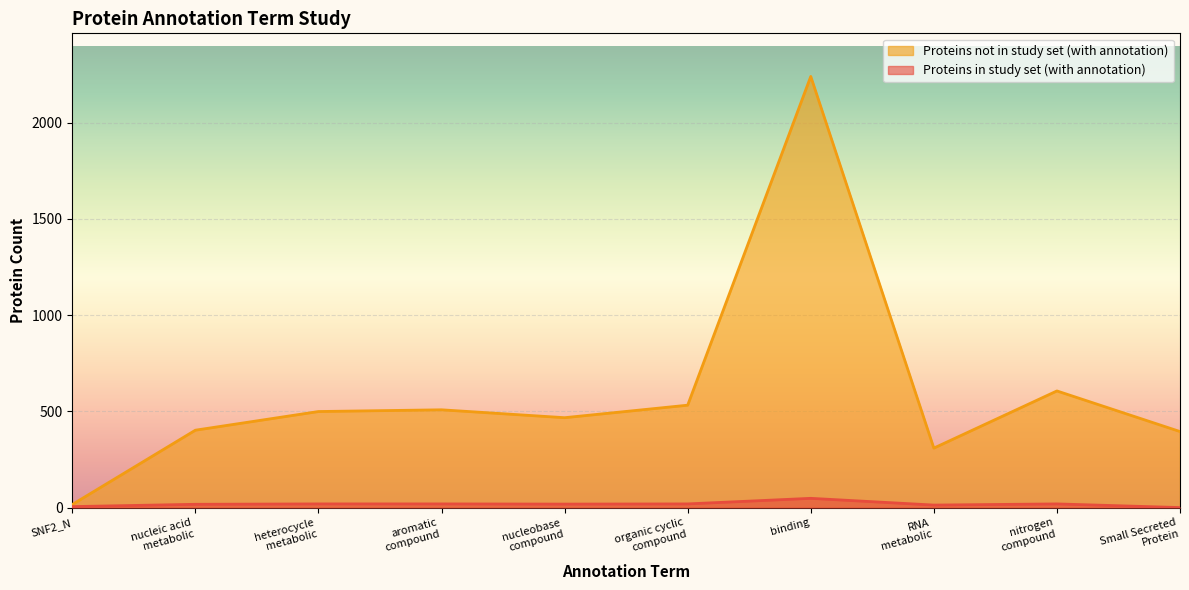

The Proteins not in study set (with annotation) series shows 808 at binding. True or false?

False